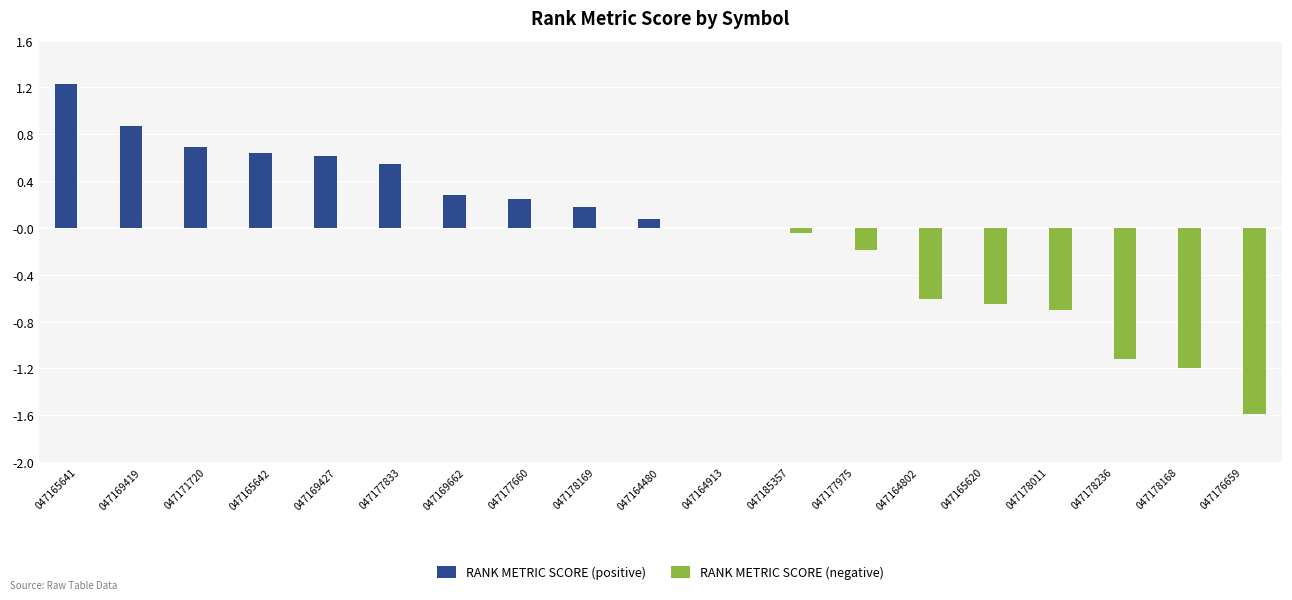

Which series has the widest spread of values?

RANK METRIC SCORE (negative)